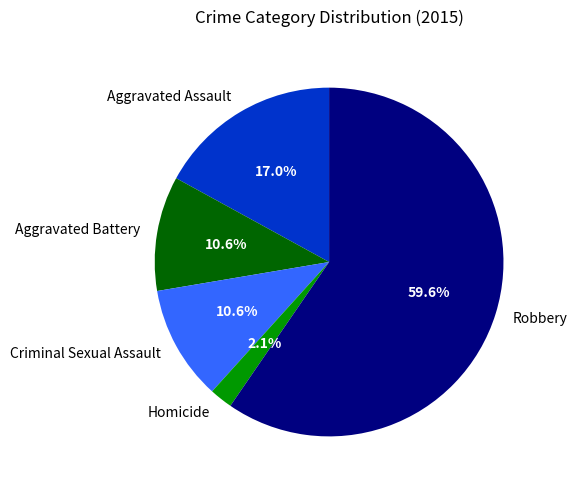

Combined, do Homicide and Criminal Sexual Assault account for over 50%?

No